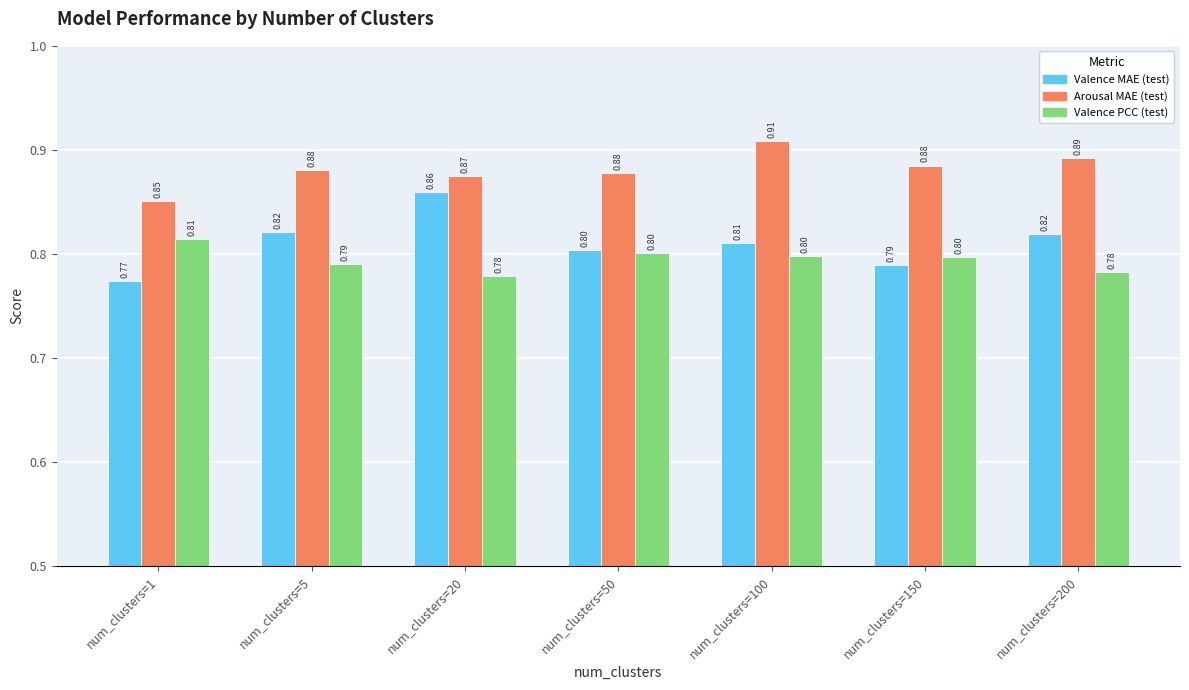

What is the average value of the Valence MAE (test) series?

0.8